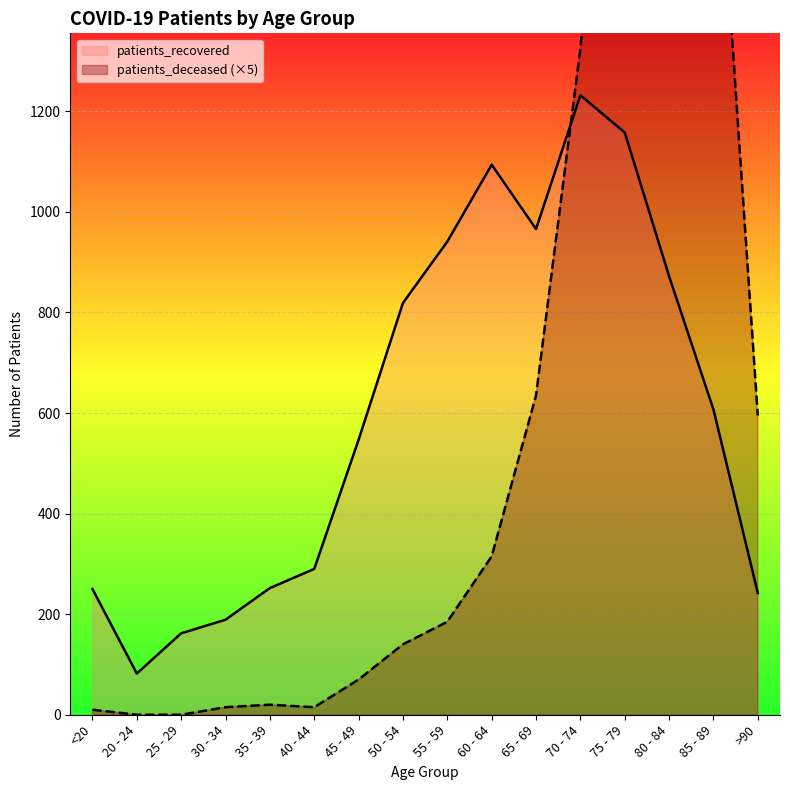

At which label does patients_deceased (×5) reach its peak?

80 - 84